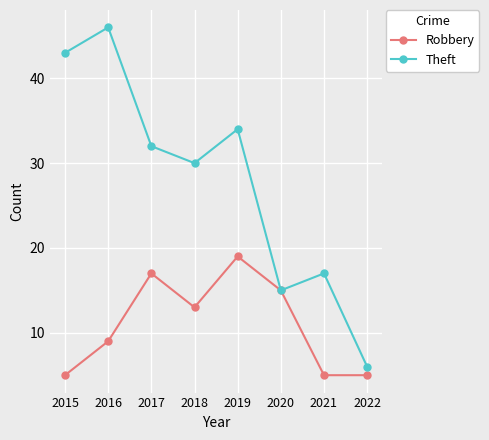

Where is the first local maximum for Theft?

2016